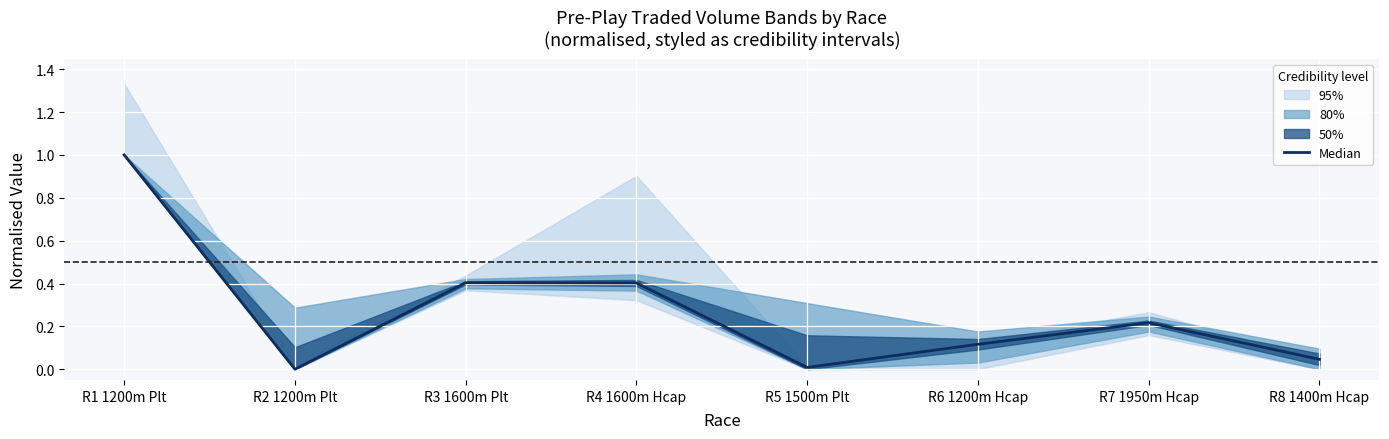

What is the difference between the maximum and minimum values?

1.0